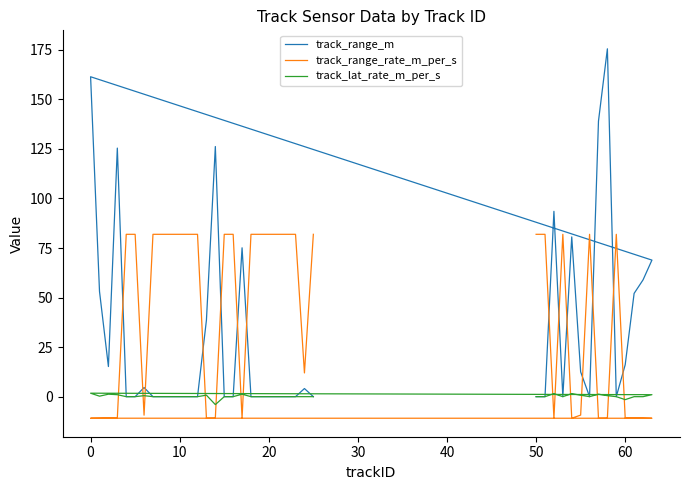

What is the sum of all track_lat_rate_m_per_s values?

7.8